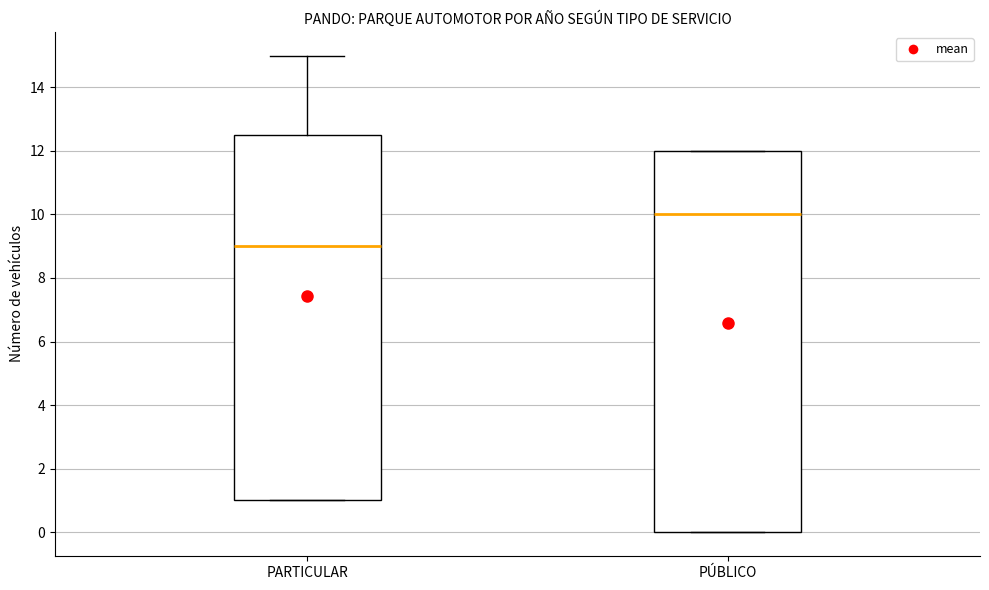

Reading left to right, transcribe this box plot: for each box, give where its median line is, the range the box spans, and where its two whiskers end, as read against the y-axis. The values are not printed on the chart, so give them approximately, as read against the axis.

PARTICULAR: median 9.0, box 1.0 to 12.6, whiskers 1.0 to 15.0
PÚBLICO: median 10.0, box 0.0 to 12.0, whiskers 0.0 to 12.0